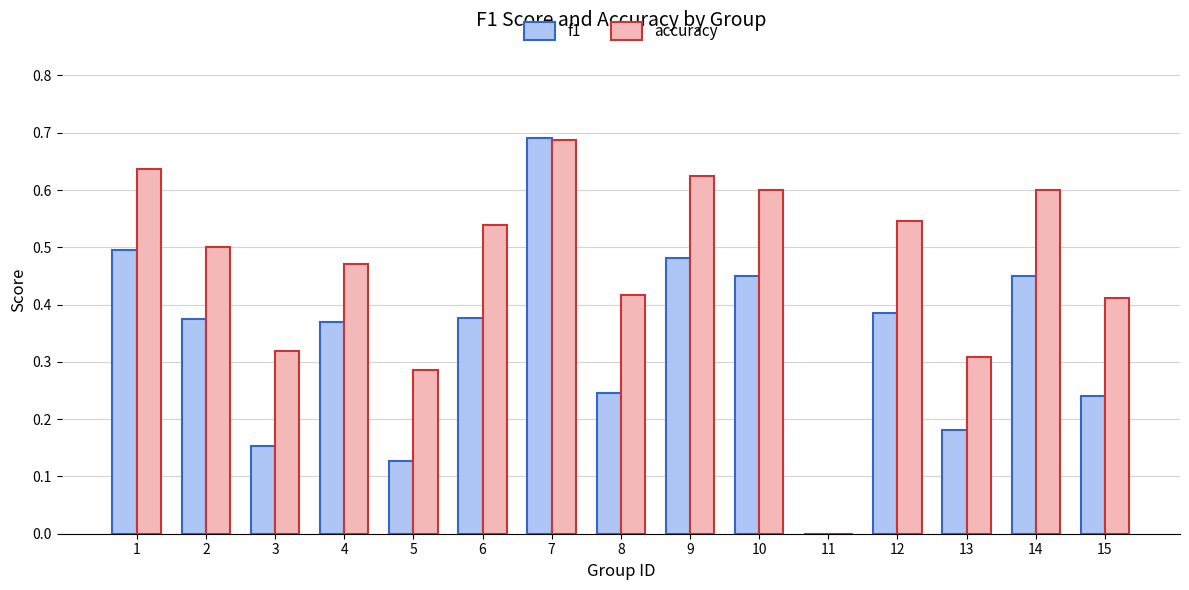

How many groups of bars are there?

15